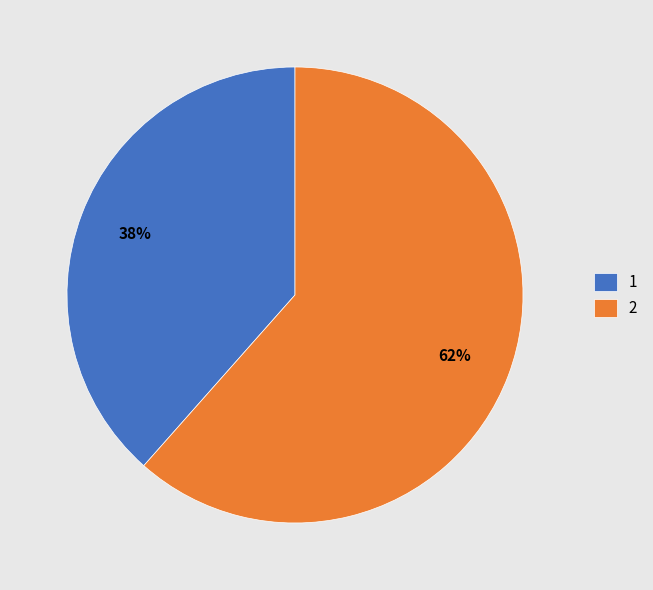

The 1 slice represents 38% of the pie. True or false?

True